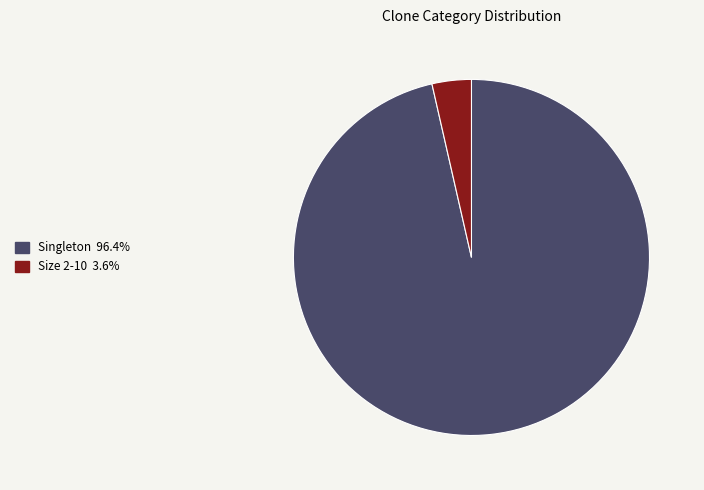

Is there a majority slice in this chart?

Yes